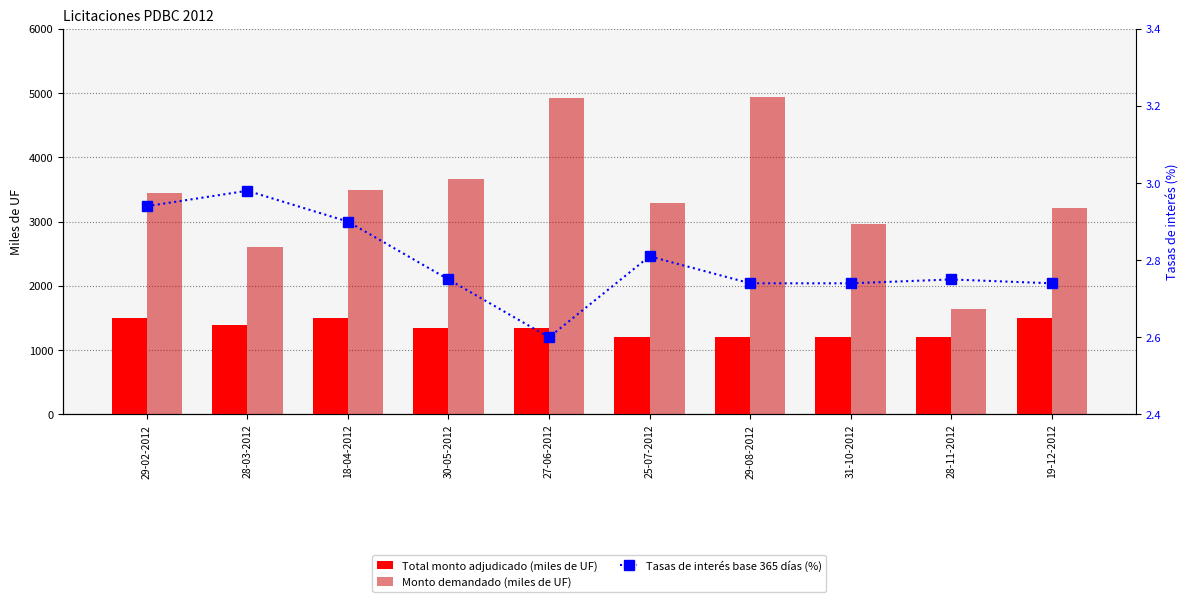

True or false: Monto demandado (miles de UF) has a value of 4945.0 at 29-08-2012.

True